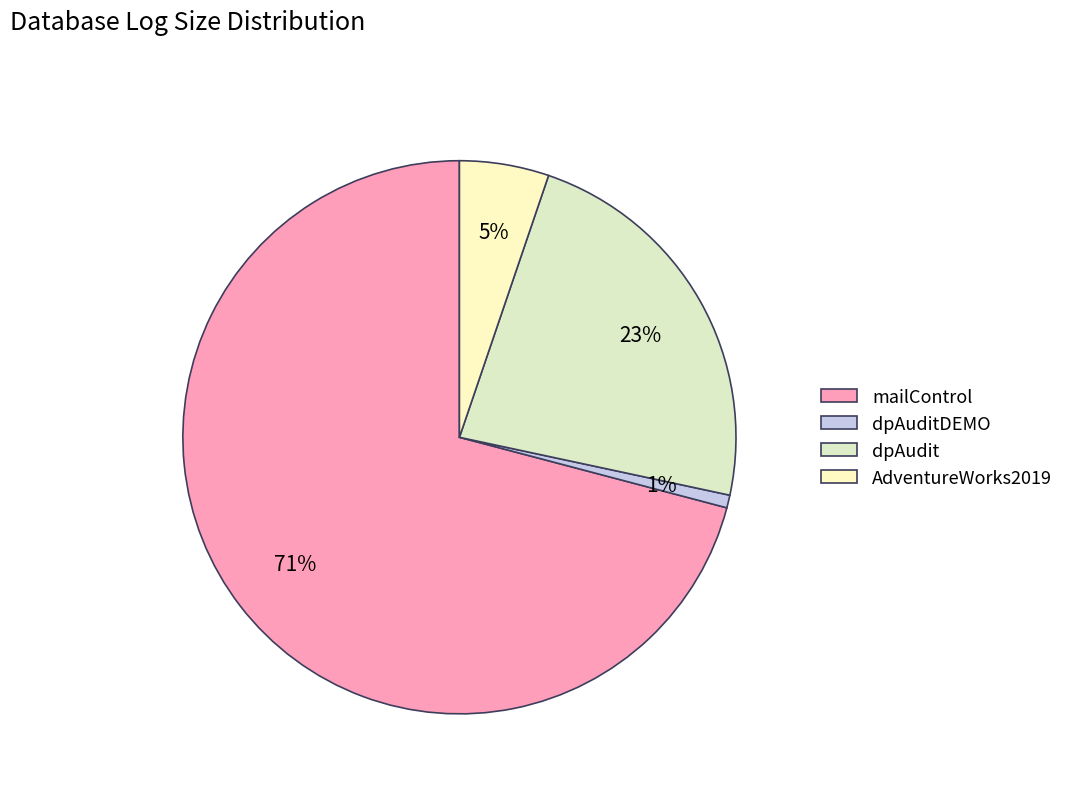

What is the largest slice in the pie chart?

mailControl